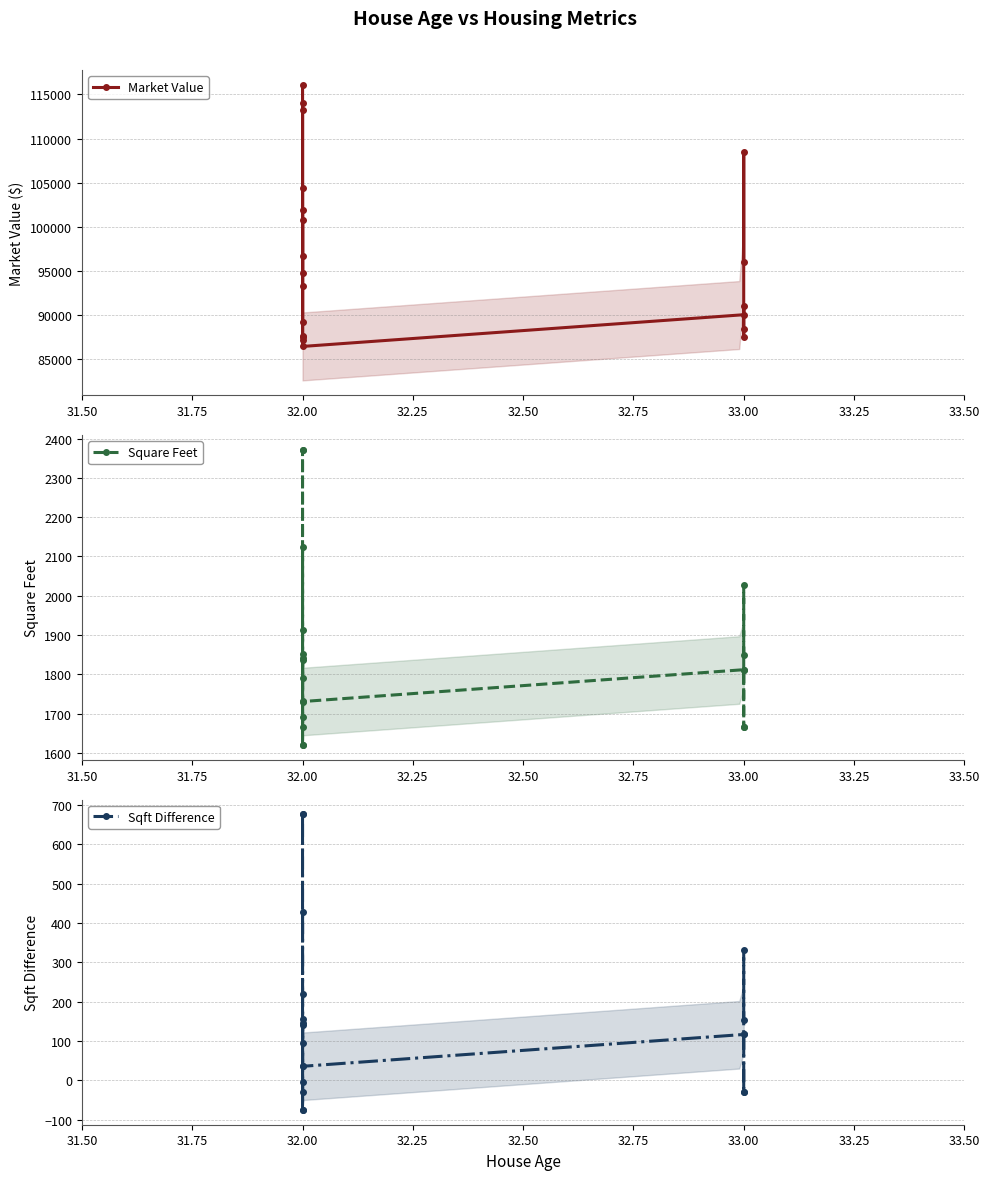

True or false: Market Value has more than 2 interior local peaks.

True